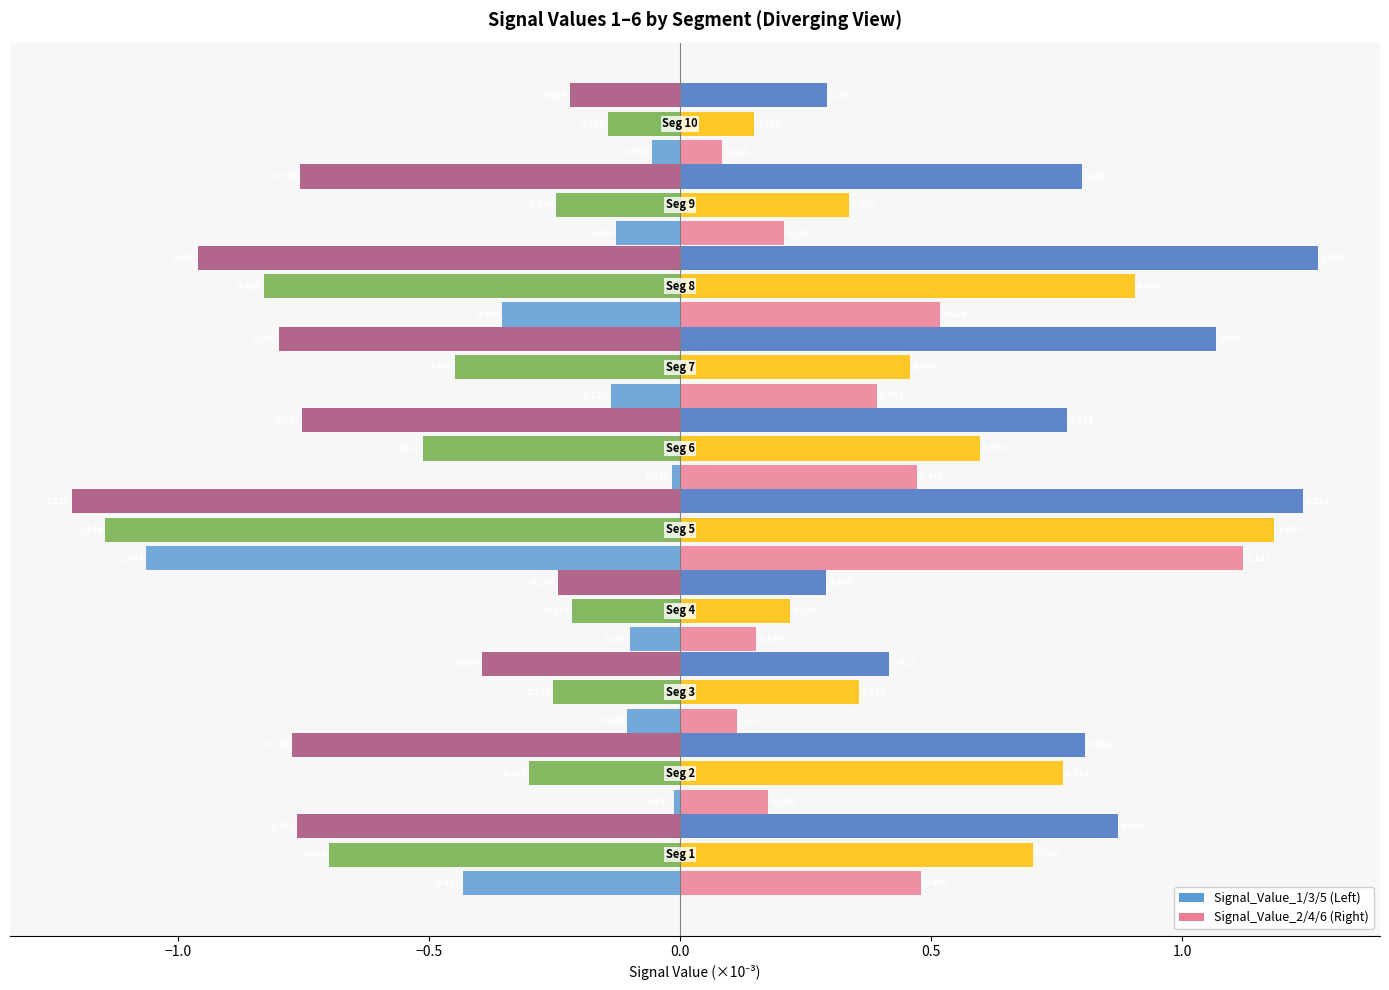

Reading left to right, list all the values displayed in this chart.

Signal_Value_1: -0.4	-0.0	-0.1	-0.1	-1.1	-0.0	-0.1	-0.4	-0.1	-0.1
Signal_Value_2: 0.5	0.2	0.1	0.2	1.1	0.5	0.4	0.5	0.2	0.1
Signal_Value_3: -0.7	-0.3	-0.3	-0.2	-1.1	-0.5	-0.4	-0.8	-0.2	-0.1
Signal_Value_4: 0.7	0.8	0.4	0.2	1.2	0.6	0.5	0.9	0.3	0.1
Signal_Value_5: -0.8	-0.8	-0.4	-0.2	-1.2	-0.8	-0.8	-1.0	-0.8	-0.2
Signal_Value_6: 0.9	0.8	0.4	0.3	1.2	0.8	1.1	1.3	0.8	0.3